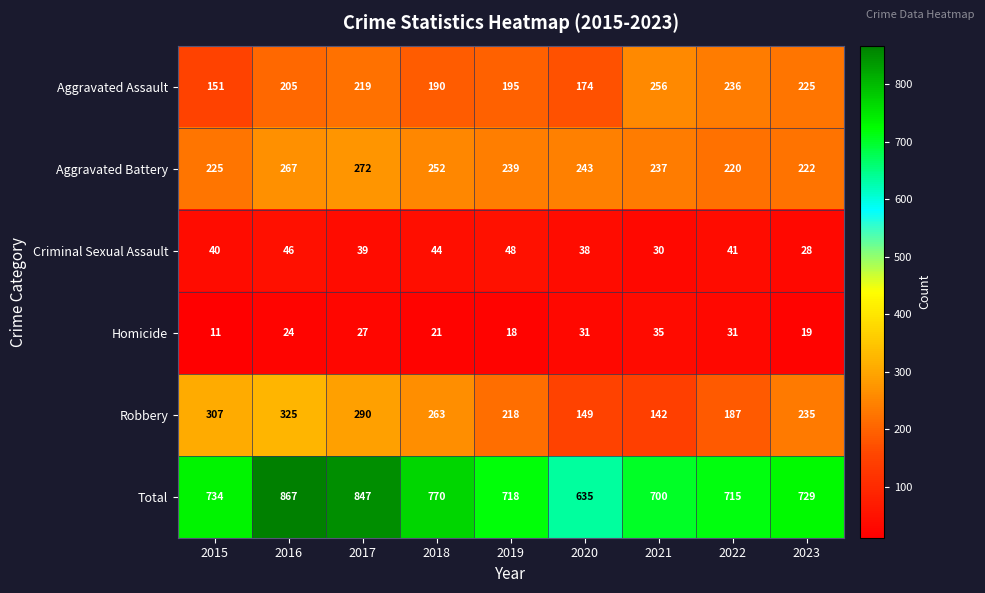

What is the average value of the Total series?

746